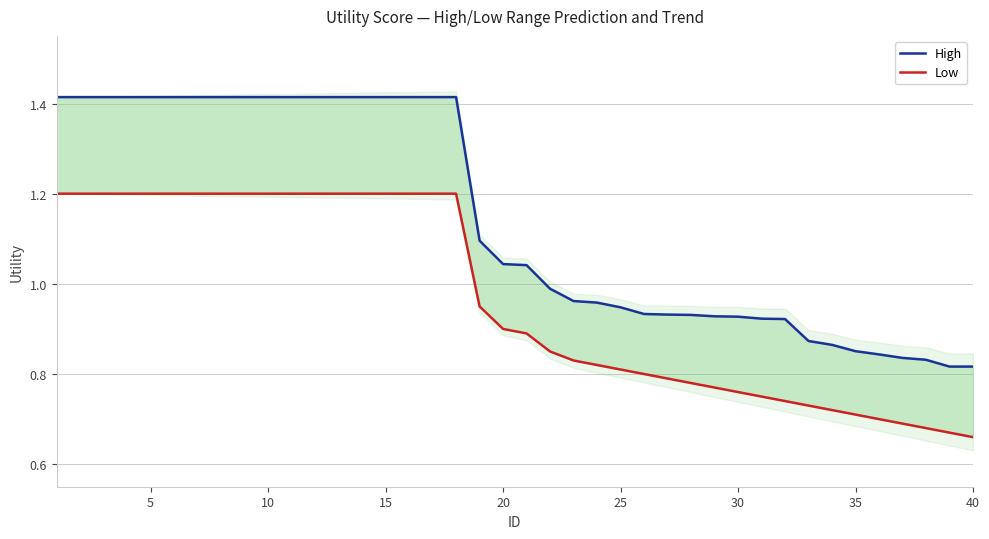

Which series has the largest total across all categories?

High